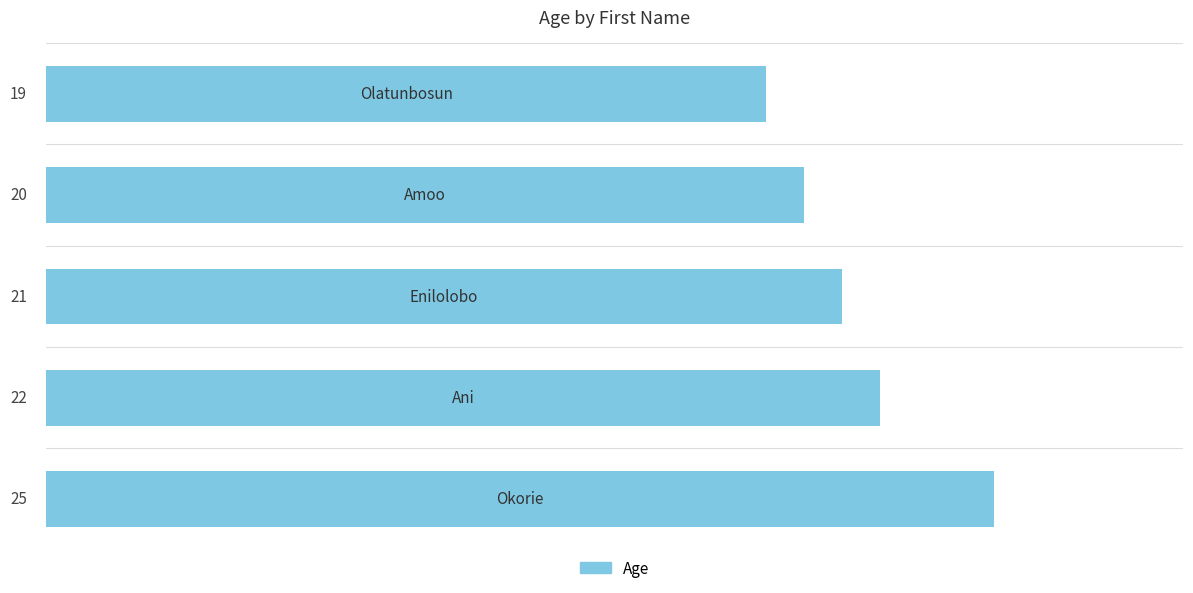

What is the sum of all values?

107